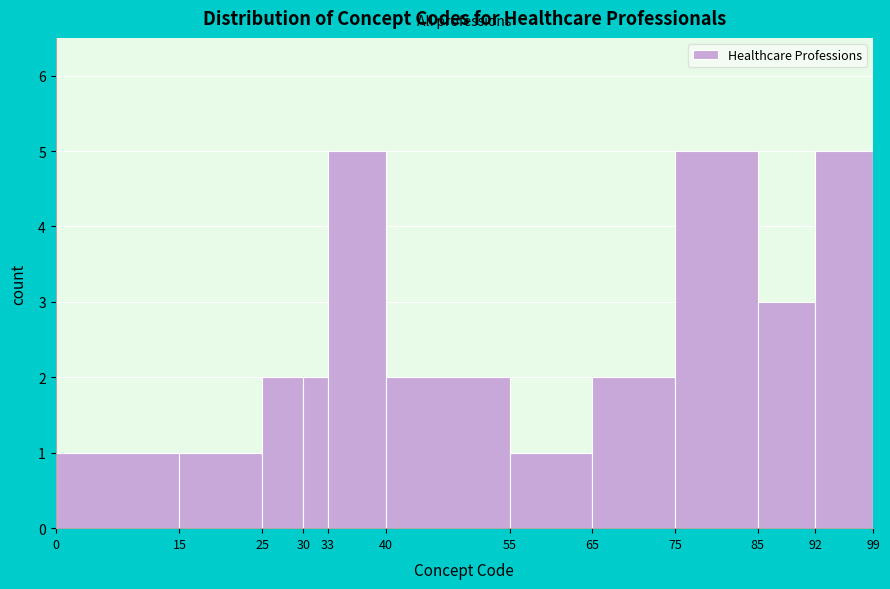

What is the height of the bar covering 25 to 30 on the x-axis? The values are not printed on the chart, so give them approximately, as read against the axis.

2